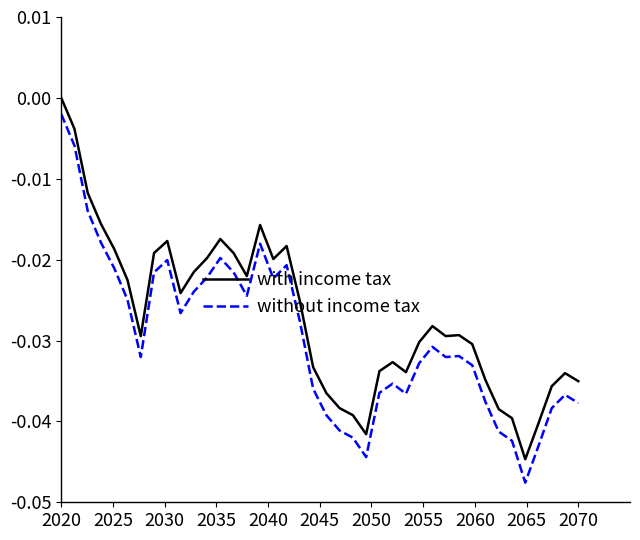

True or false: with income tax and without income tax intersect in this chart.

False